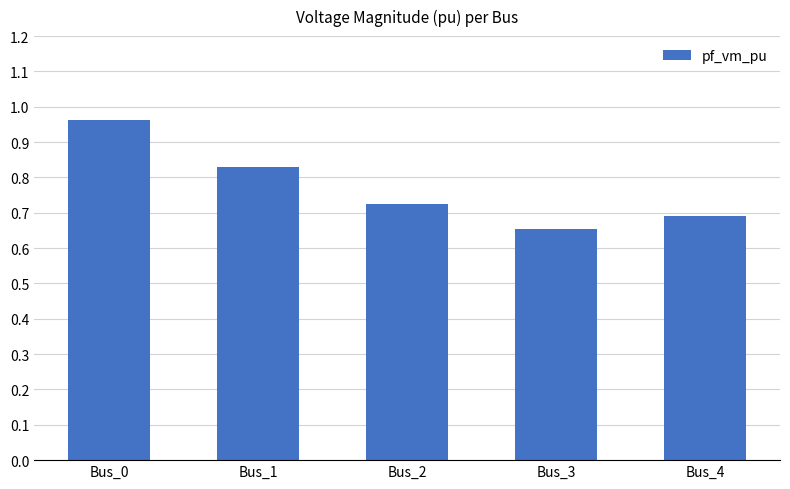

Which has a higher value, Bus_1 or Bus_4?

Bus_1